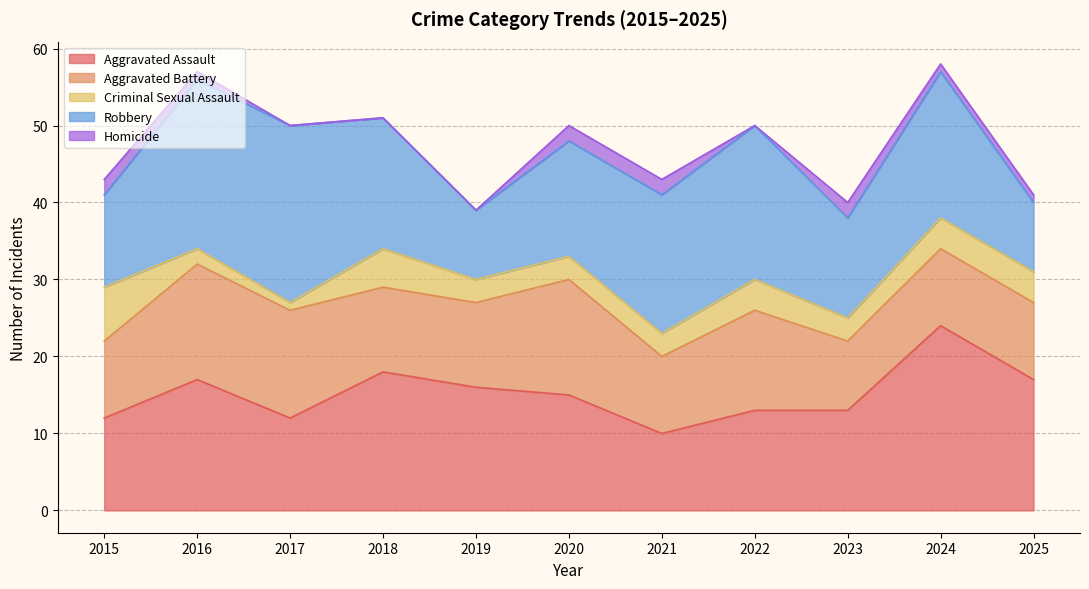

What is the total value across all series at 2023?

40